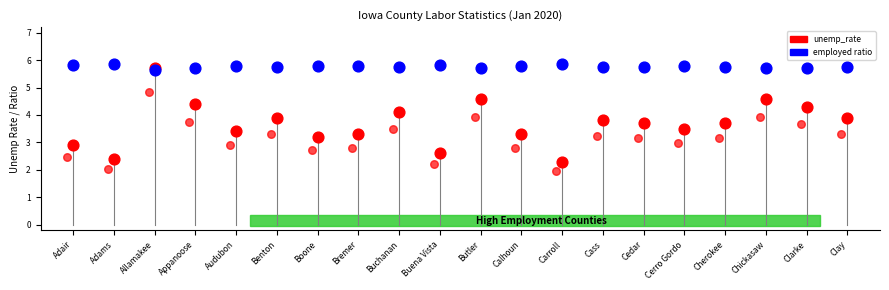

What is the total value across all series at Cedar?

9.5